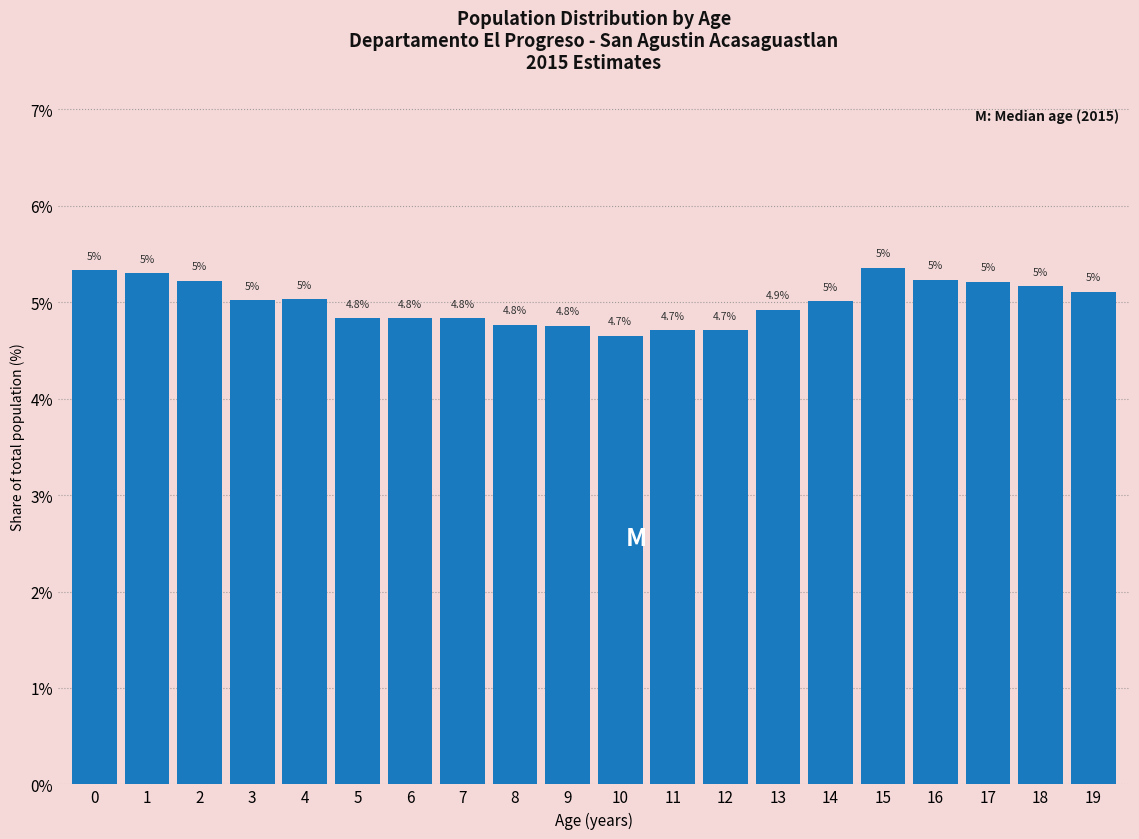

What is the sum of all values?

100.0